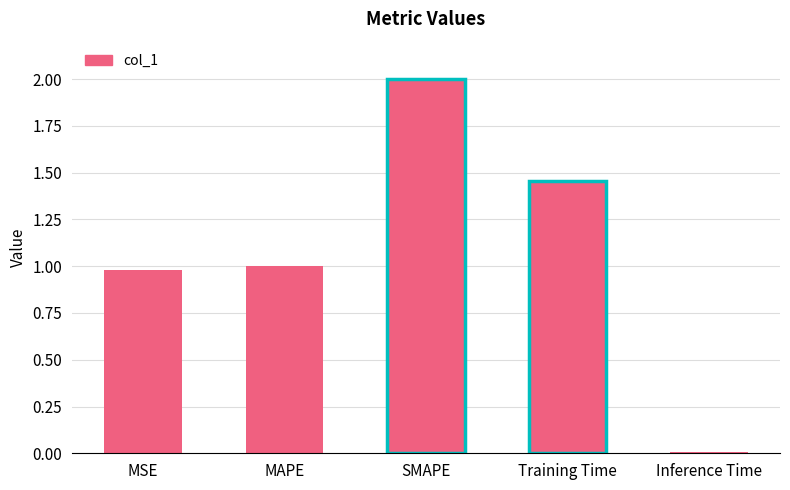

The chart shows a value of 1.0 at MAPE. True or false?

True